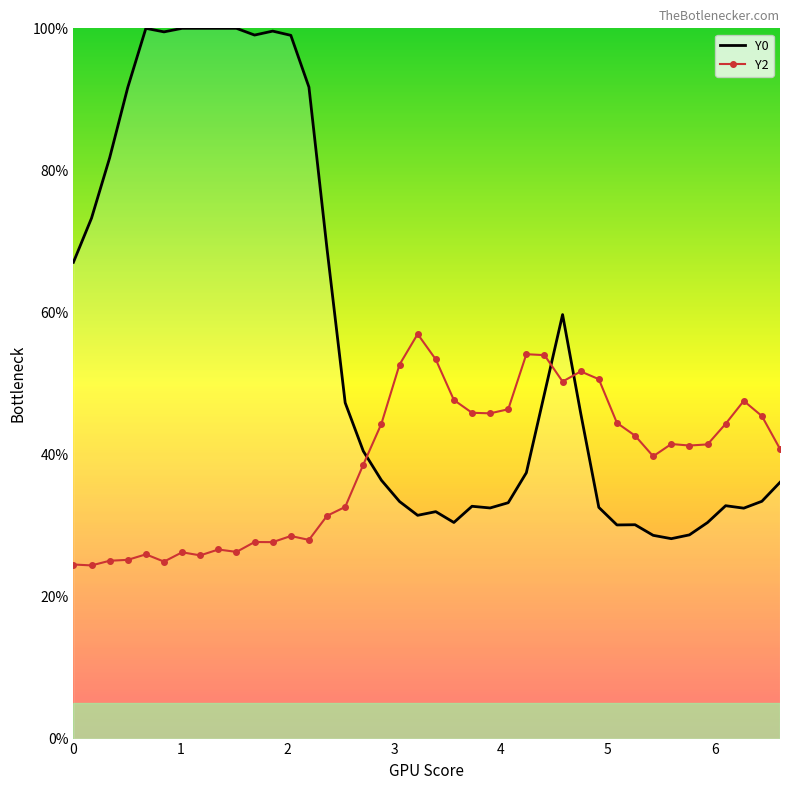

What is the highest value of the Y0 series?

100.0